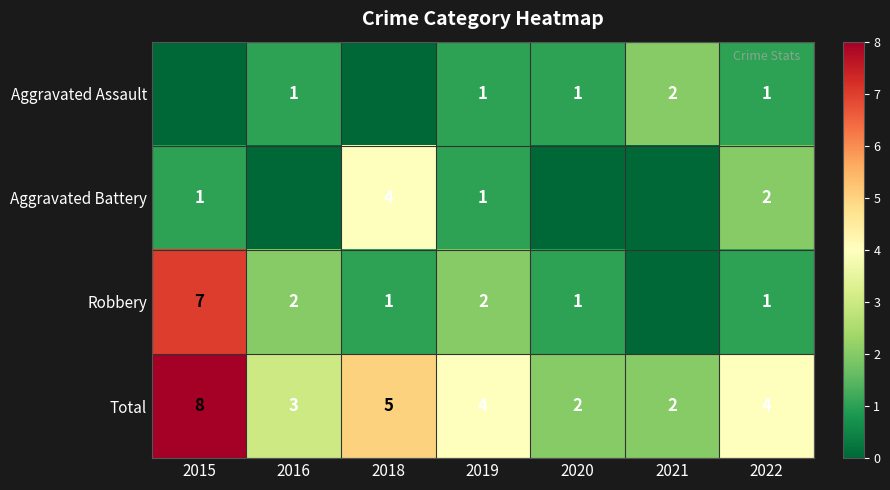

Is the value of Robbery at 2020 greater than the value of Total at 2019?

No